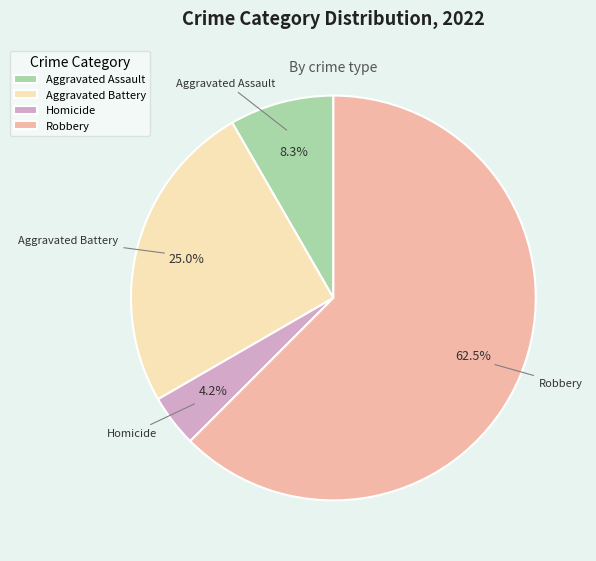

What is the majority slice?

Robbery